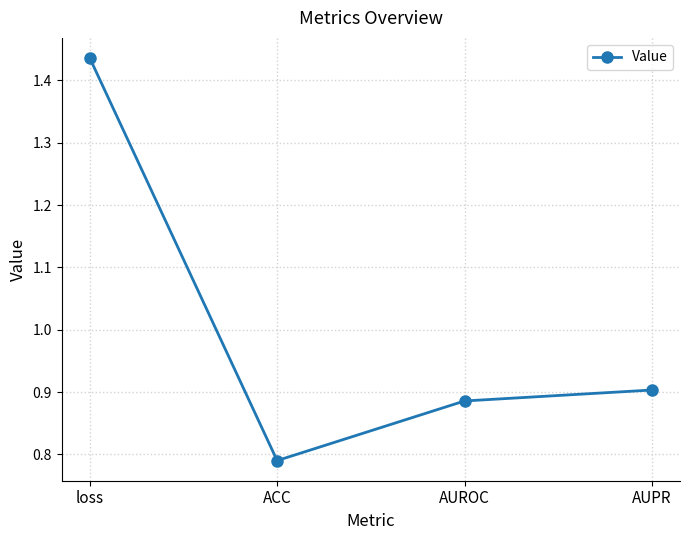

Between AUROC and AUPR, which is larger?

AUPR